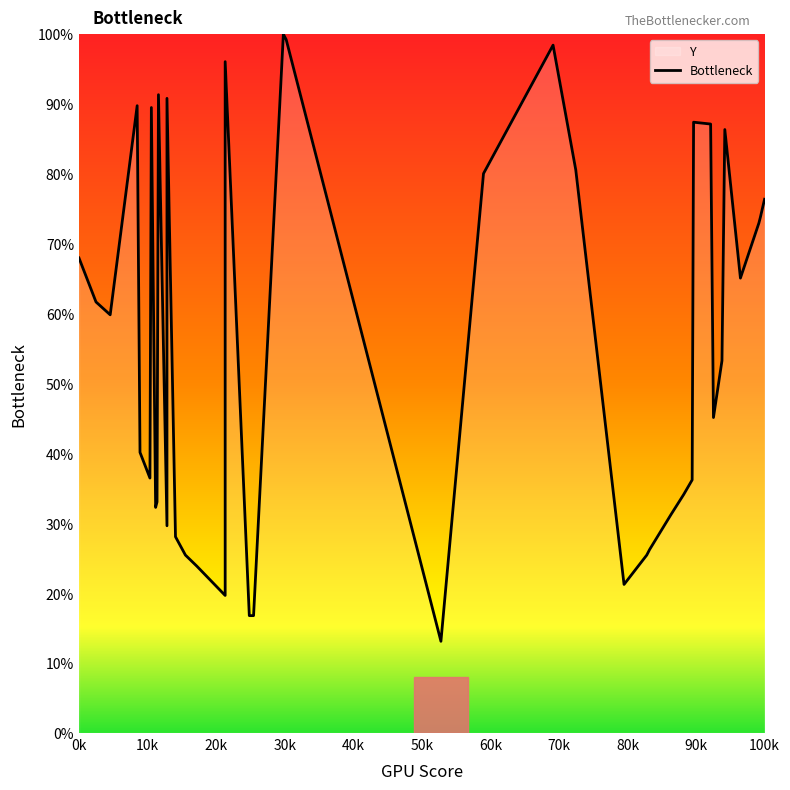

What is the greatest value displayed?

100.0